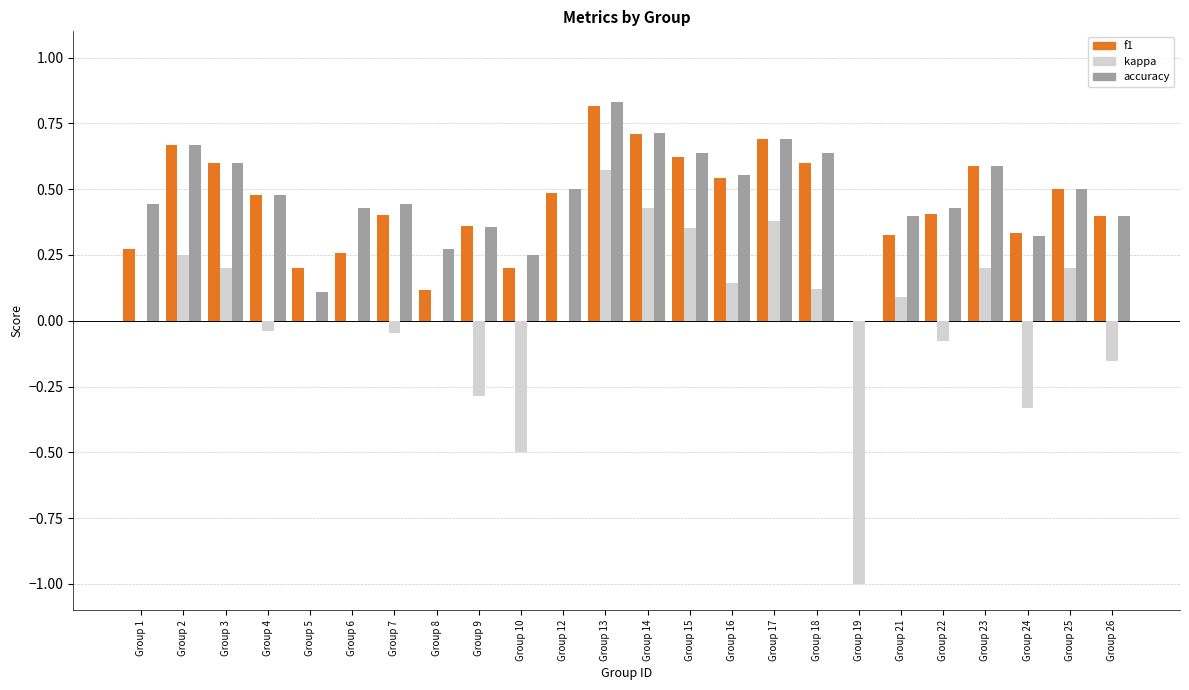

At which category is the sum across all series the highest?

Group 13